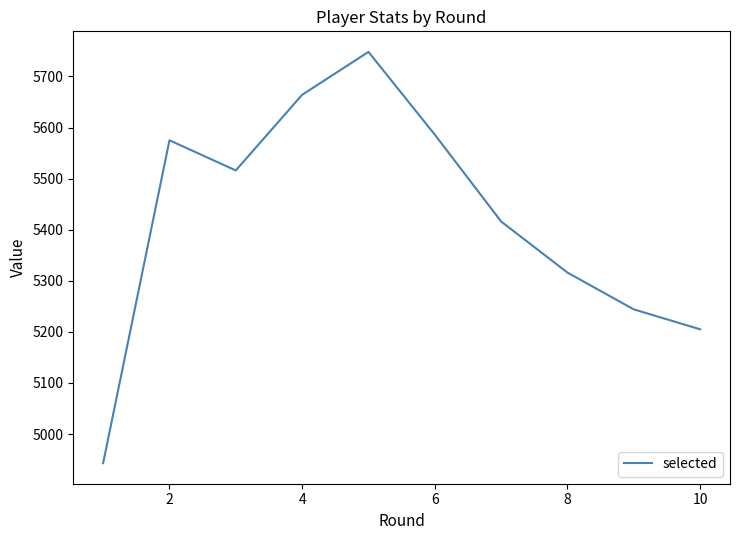

What is the maximum value shown in the chart?

5748